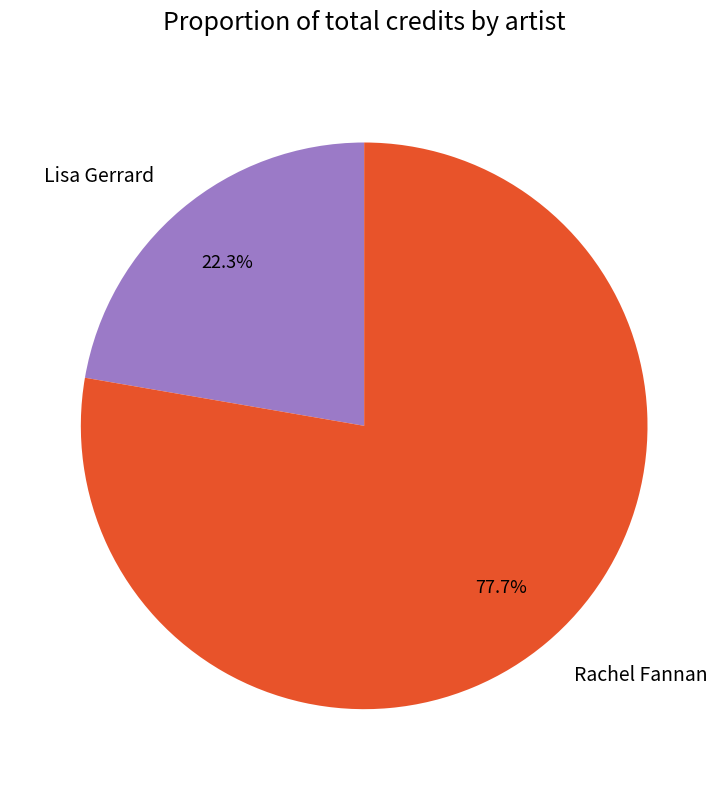

To the nearest percent, what portion does Lisa Gerrard represent?

22%